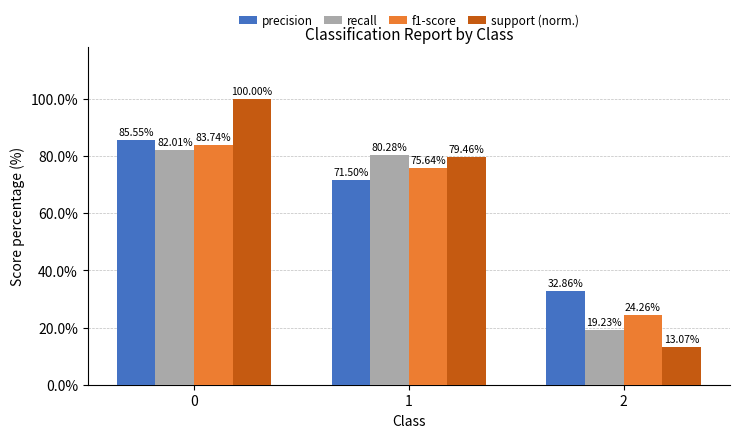

What are all the series names shown in the legend?

precision, recall, f1-score, support (norm.)